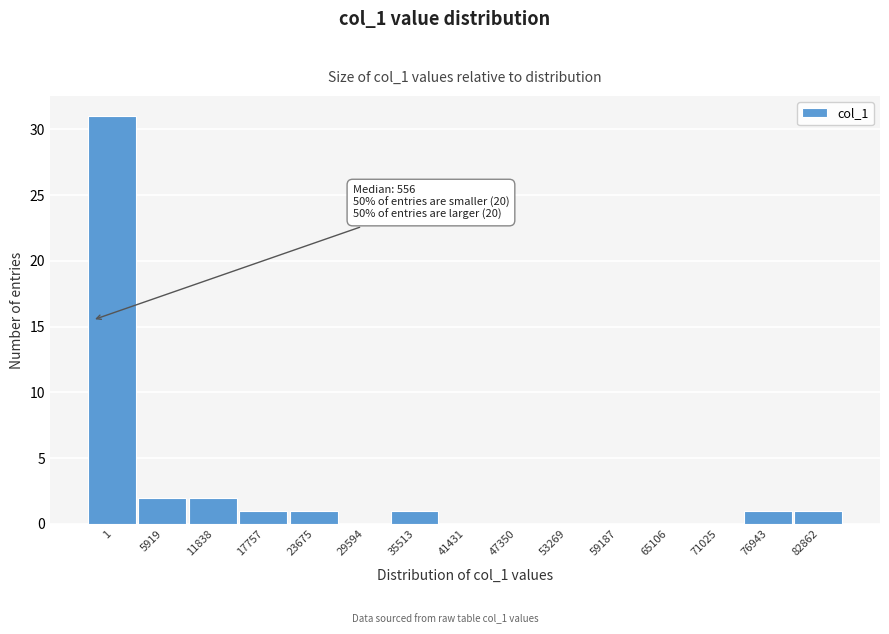

Reading left to right, transcribe all the data shown in this chart.

1=31	5919=2	11838=2	17757=1	23675=1	29594=0	35513=1	41431=0	47350=0	53269=0	59187=0	65106=0	71025=0	76943=1	82862=1